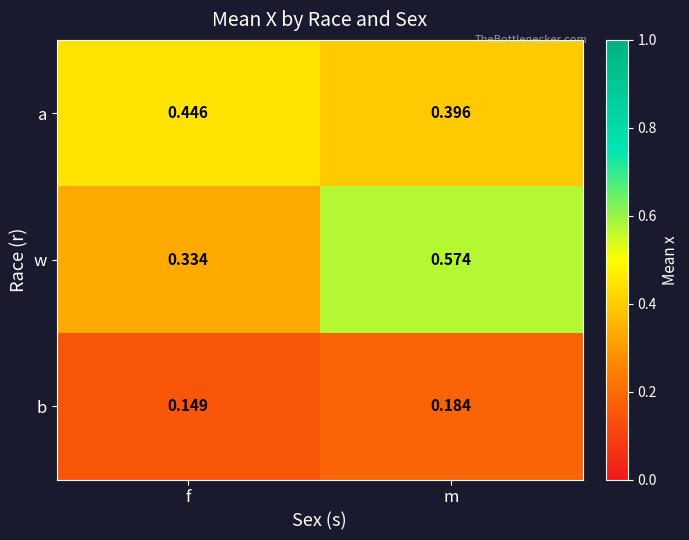

Which category has the highest value in the w series?

m